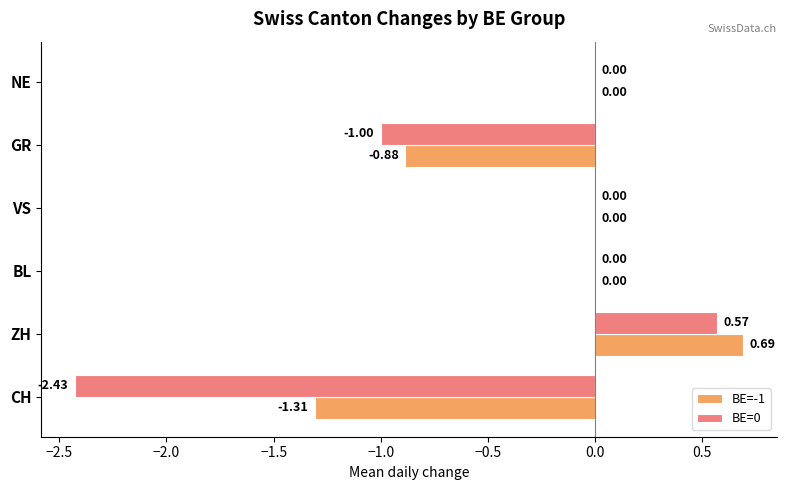

At which category is the sum across all series the highest?

ZH